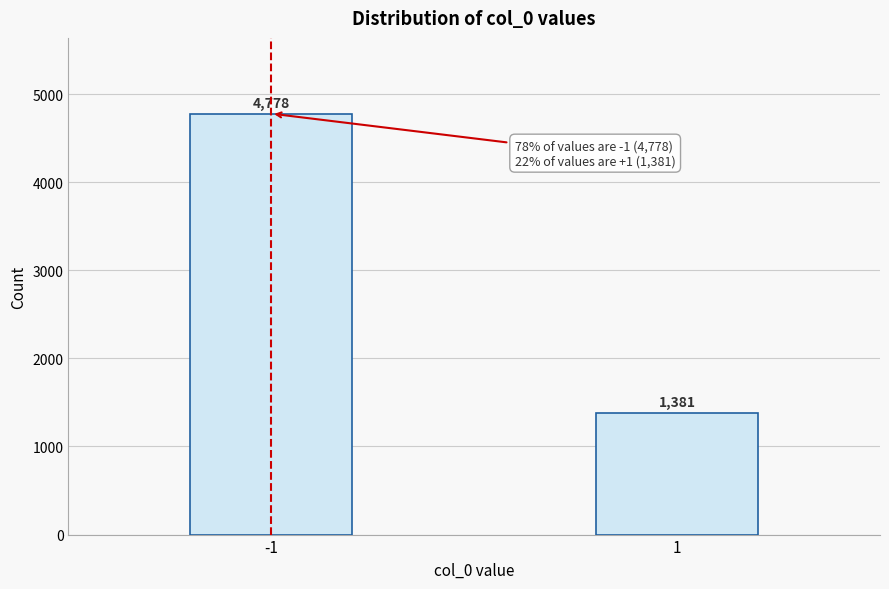

Reading left to right, what are all the values shown in this chart?

4778	1381